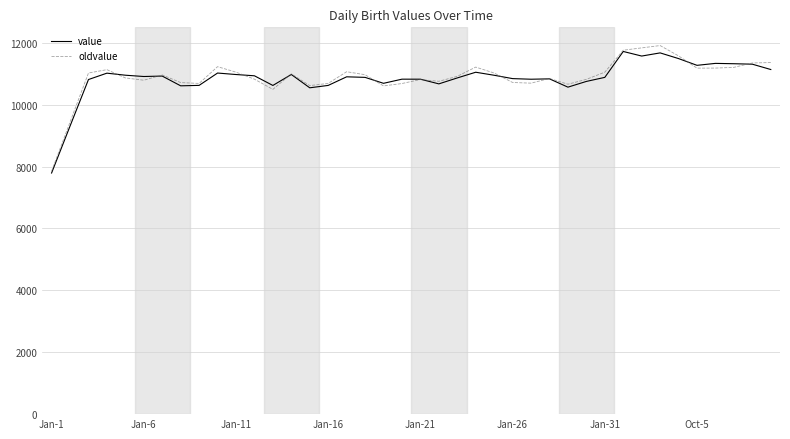

What is the minimum value shown in the chart?

7792